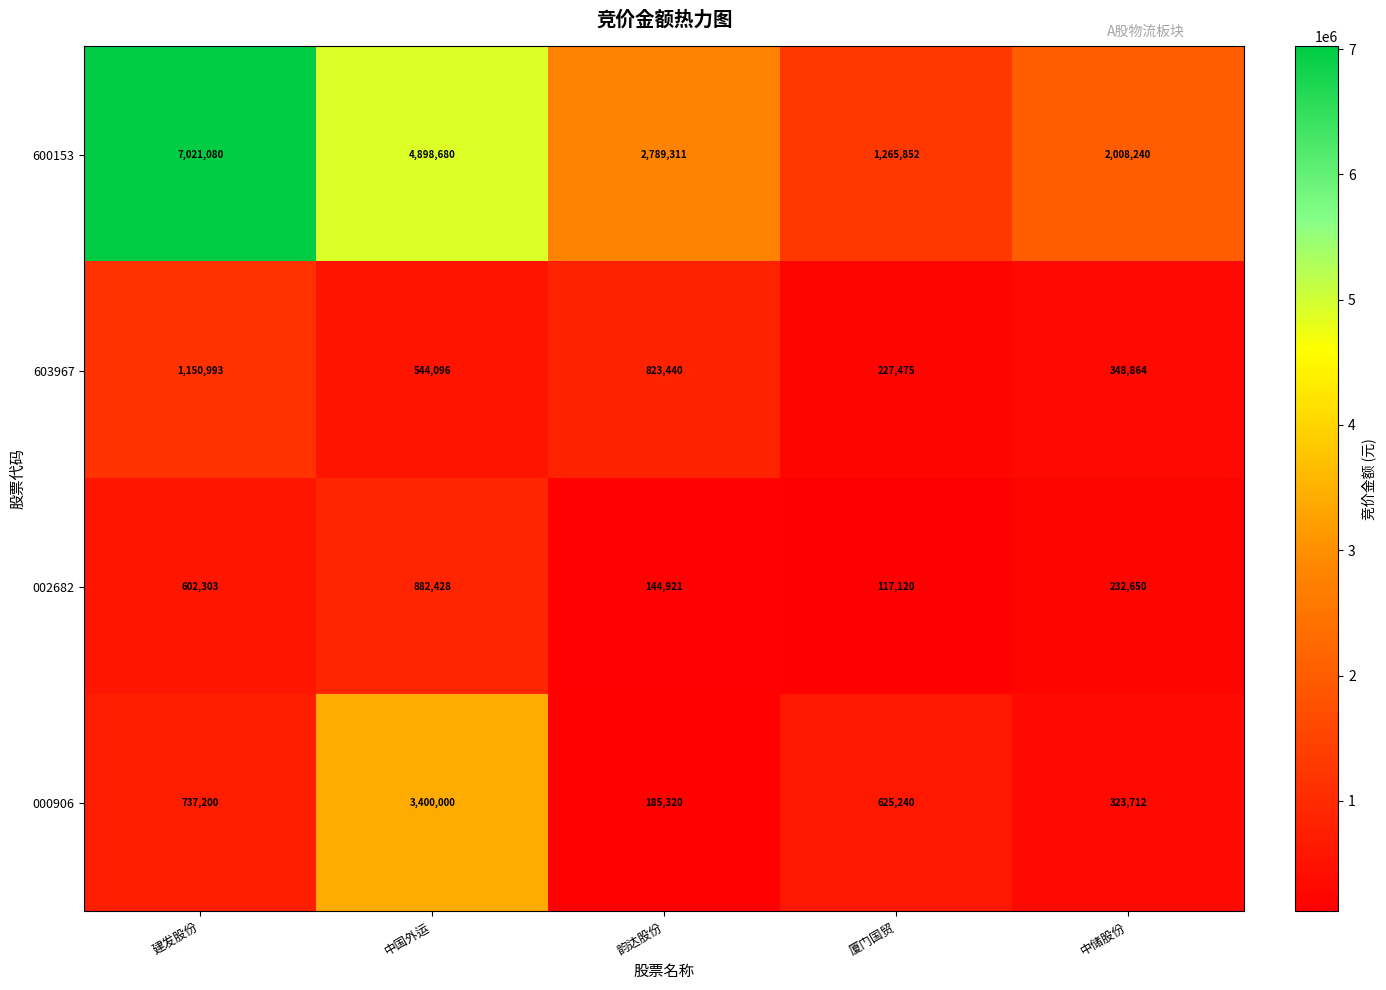

Reading right to left, list all the values displayed in this chart.

600153: 2008240	1265852	2789311	4898680	7021080
603967: 348864	227475	823440	544096	1150993
002682: 232650	117120	144921	882428	602303
000906: 323712	625240	185320	3400000	737200